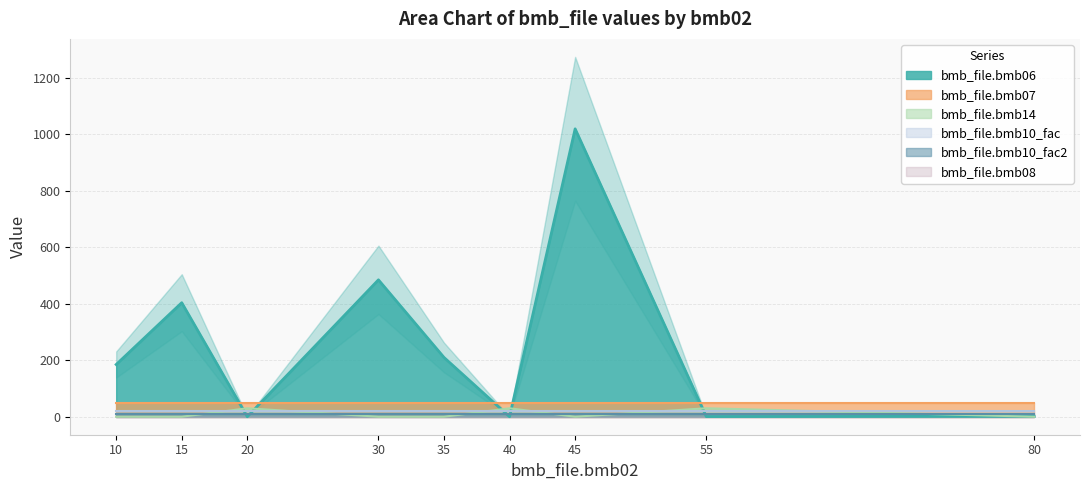

How many lines are shown in the chart?

6